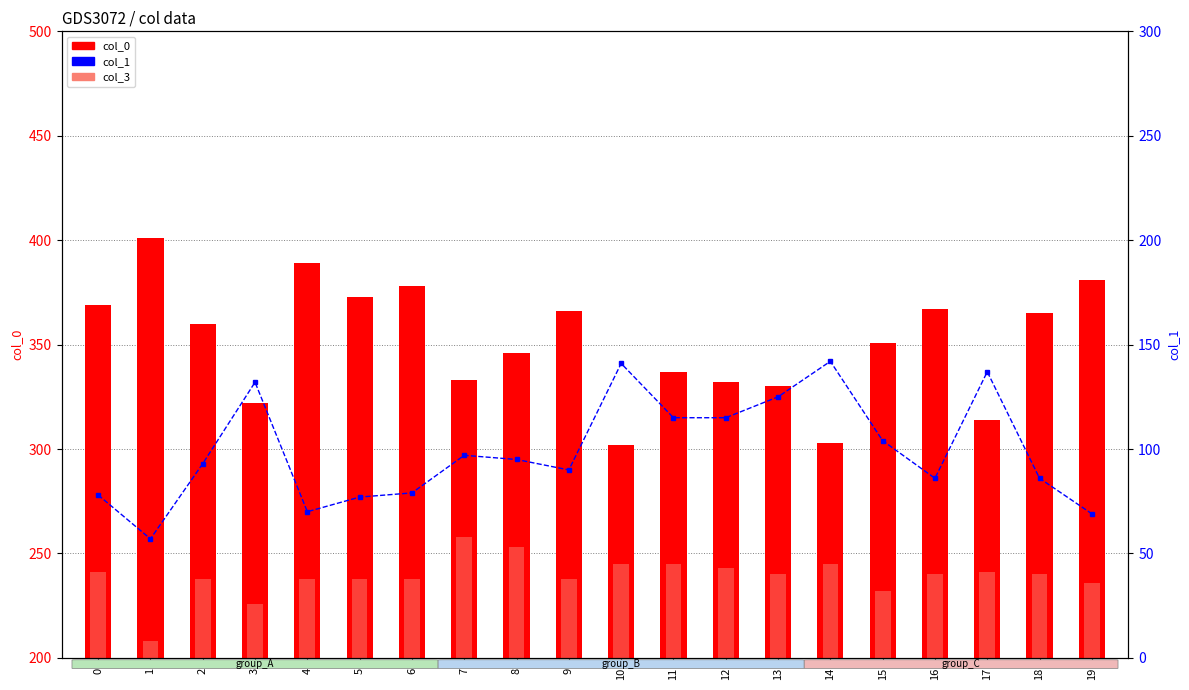

Which series has the largest range (max minus min)?

col_0